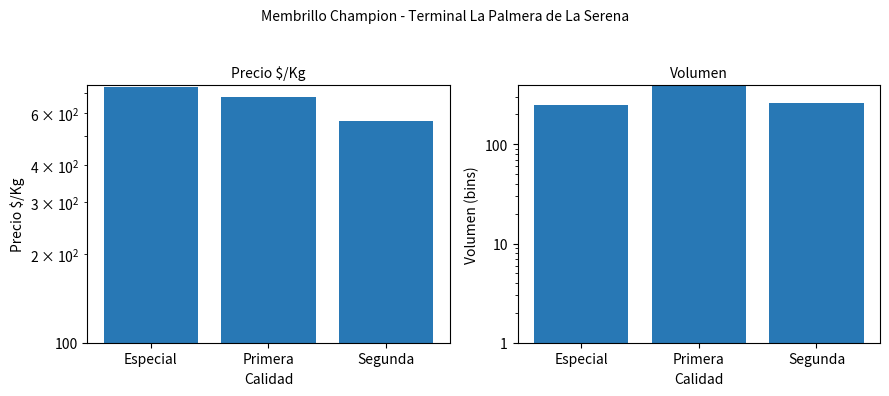

At which category is the sum across all series the highest?

Primera